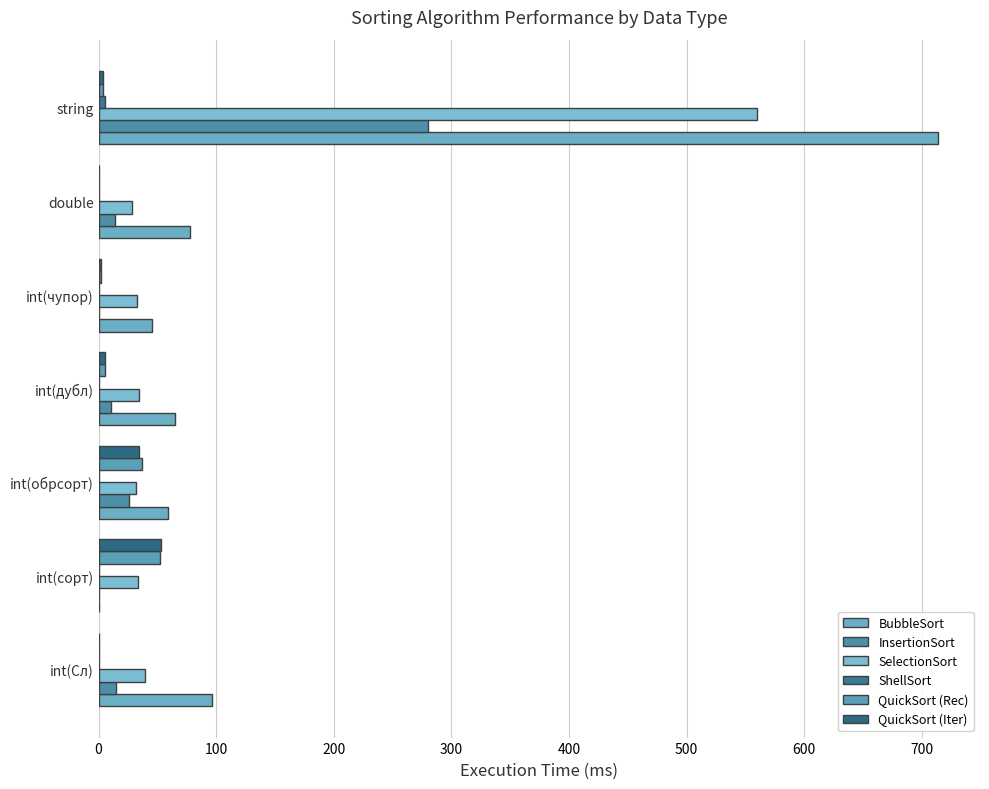

What is the value of the ShellSort bar at the 2nd from the left?

0.1